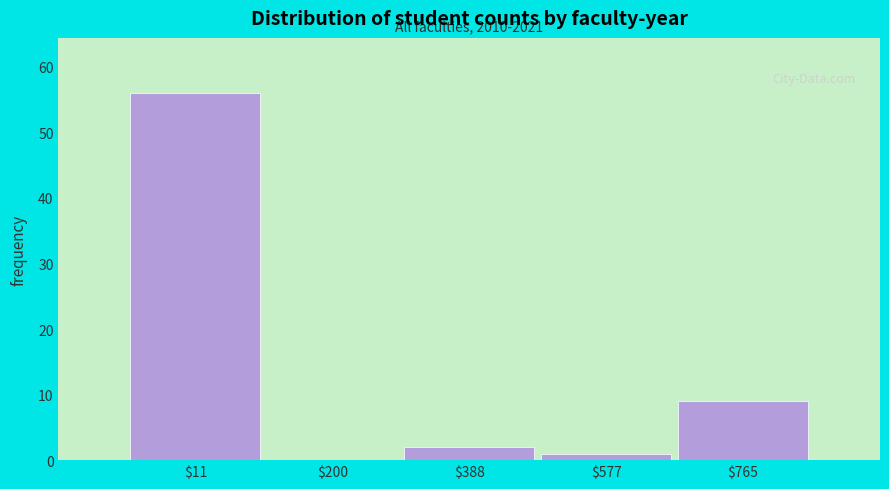

At which label is the value closest to 28?

$765